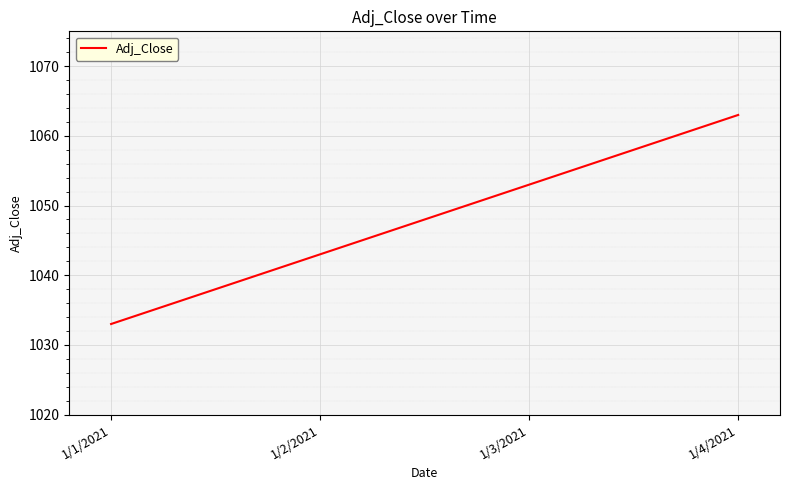

The chart shows a value of 1033 at 1/1/2021. True or false?

True